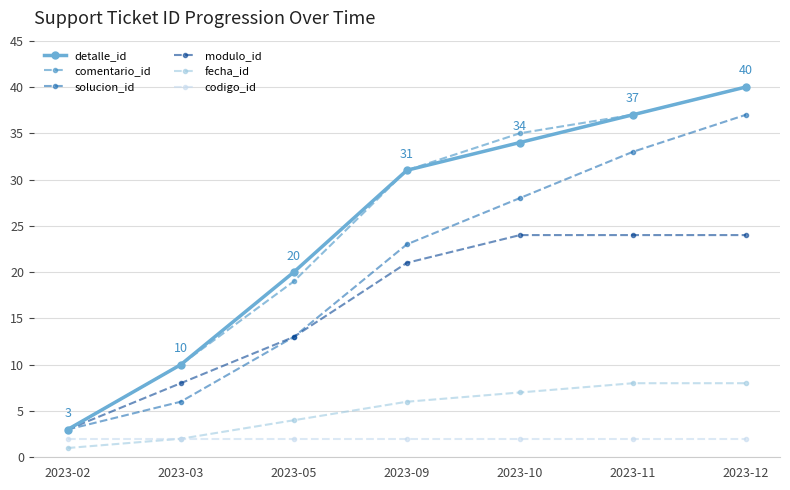

What is the minimum value for detalle_id?

3